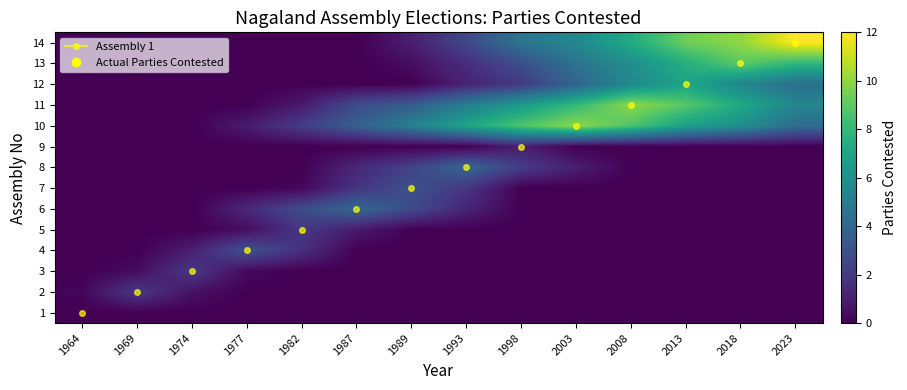

Reading left to right, extract all data points from this chart.

1: 1964=0.0	1969=0.0	1974=0.0	1977=0.0	1982=0.0	1987=0.0	1989=0.0	1993=0.0	1998=0.0	2003=0.0	2008=0.0	2013=0.0	2018=0.0	2023=0.0
2: 1964=0.2	1969=2.0	1974=0.5	1977=0.0	1982=0.0	1987=0.0	1989=0.0	1993=0.0	1998=0.0	2003=0.0	2008=0.0	2013=0.0	2018=0.0	2023=0.0
3: 1964=0.0	1969=0.4	1974=2.0	1977=0.3	1982=0.0	1987=0.0	1989=0.0	1993=0.0	1998=0.0	2003=0.0	2008=0.0	2013=0.0	2018=0.0	2023=0.0
4: 1964=0.0	1969=0.0	1974=1.0	1977=3.0	1982=1.6	1987=0.0	1989=0.0	1993=0.0	1998=0.0	2003=0.0	2008=0.0	2013=0.0	2018=0.0	2023=0.0
5: 1964=0.0	1969=0.0	1974=0.0	1977=0.4	1982=2.0	1987=0.9	1989=0.0	1993=0.0	1998=0.0	2003=0.0	2008=0.0	2013=0.0	2018=0.0	2023=0.0
6: 1964=0.0	1969=0.0	1974=0.0	1977=1.4	1982=2.7	1987=4.0	1989=2.7	1993=1.2	1998=0.0	2003=0.0	2008=0.0	2013=0.0	2018=0.0	2023=0.0
7: 1964=0.0	1969=0.0	1974=0.0	1977=0.0	1982=0.2	1987=1.8	1989=3.0	1993=1.9	1998=0.0	2003=0.0	2008=0.0	2013=0.0	2018=0.0	2023=0.0
8: 1964=0.0	1969=0.0	1974=0.0	1977=0.0	1982=0.0	1987=1.3	1989=2.4	1993=4.0	1998=2.1	2003=1.0	2008=0.0	2013=0.0	2018=0.0	2023=0.0
9: 1964=0.0	1969=0.0	1974=0.0	1977=0.0	1982=0.0	1987=0.0	1989=0.0	1993=0.0	1998=1.0	2003=0.0	2008=0.0	2013=0.0	2018=0.0	2023=0.0
10: 1964=0.0	1969=0.0	1974=0.0	1977=0.9	1982=2.2	1987=3.7	1989=5.3	1993=7.0	1998=8.7	2003=10.0	2008=8.7	2013=6.8	2018=6.0	2023=4.2
11: 1964=0.0	1969=0.0	1974=0.0	1977=0.0	1982=0.9	1987=2.8	1989=3.5	1993=5.1	1998=6.5	2003=8.0	2008=10.0	2013=8.9	2018=7.2	2023=5.5
12: 1964=0.0	1969=0.0	1974=0.0	1977=0.0	1982=0.0	1987=0.0	1989=0.0	1993=1.1	1998=2.0	2003=3.9	2008=5.6	2013=7.0	2018=5.5	2023=4.4
13: 1964=0.0	1969=0.0	1974=0.0	1977=0.0	1982=0.0	1987=0.0	1989=0.4	1993=1.6	1998=2.9	2003=4.6	2008=6.0	2013=7.5	2018=9.0	2023=7.9
14: 1964=0.0	1969=0.0	1974=0.0	1977=0.0	1982=0.0	1987=0.0	1989=1.0	1993=2.6	1998=4.7	2003=5.6	2008=7.3	2013=9.3	2018=10.0	2023=12.0